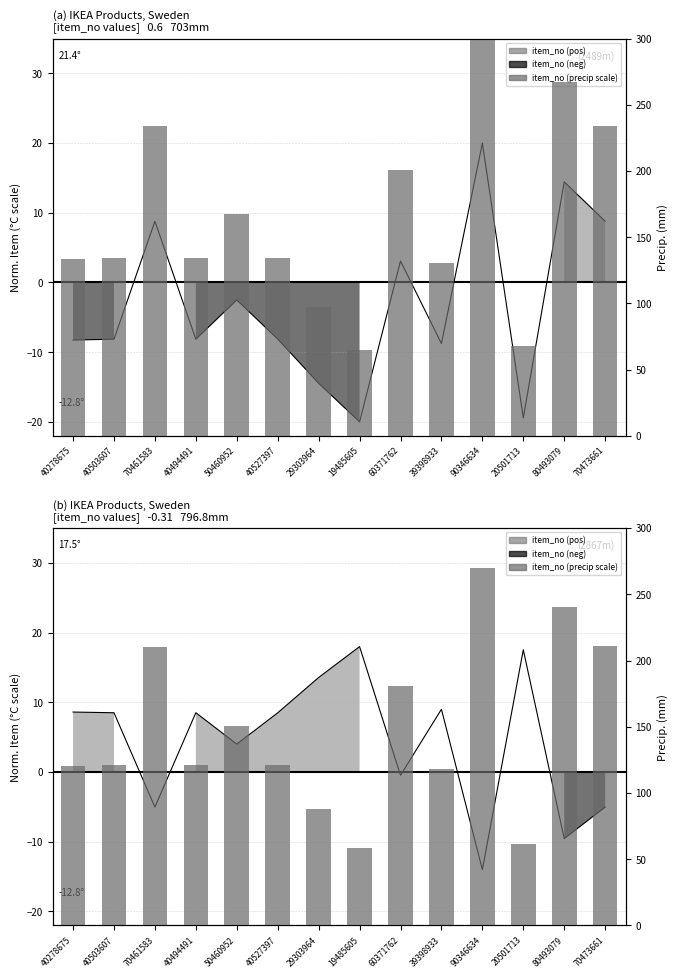

Which series has the largest range (max minus min)?

item_no (precip scale)